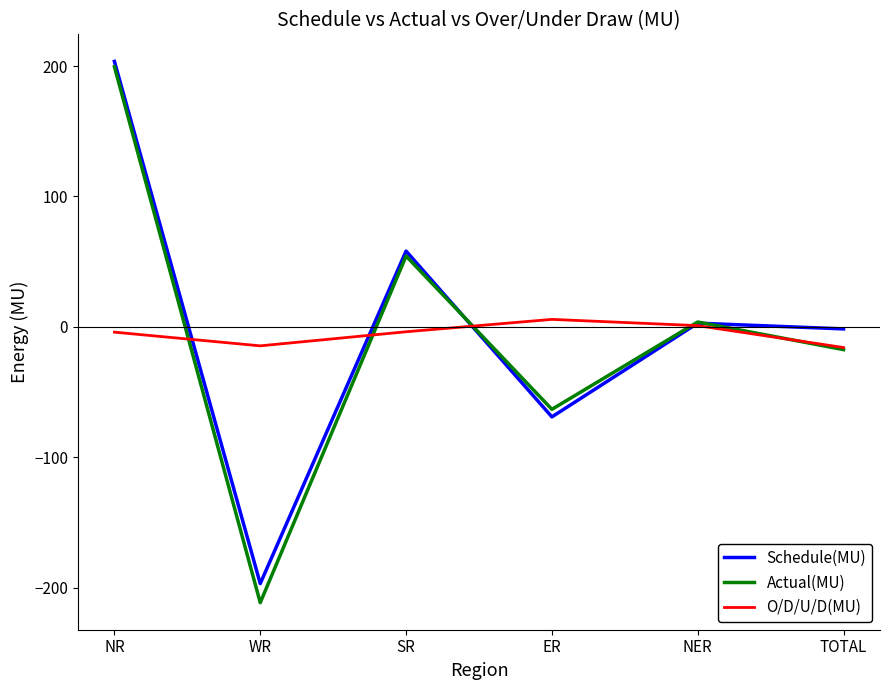

True or false: O/D/U/D(MU) has more than 2 interior local peaks.

False